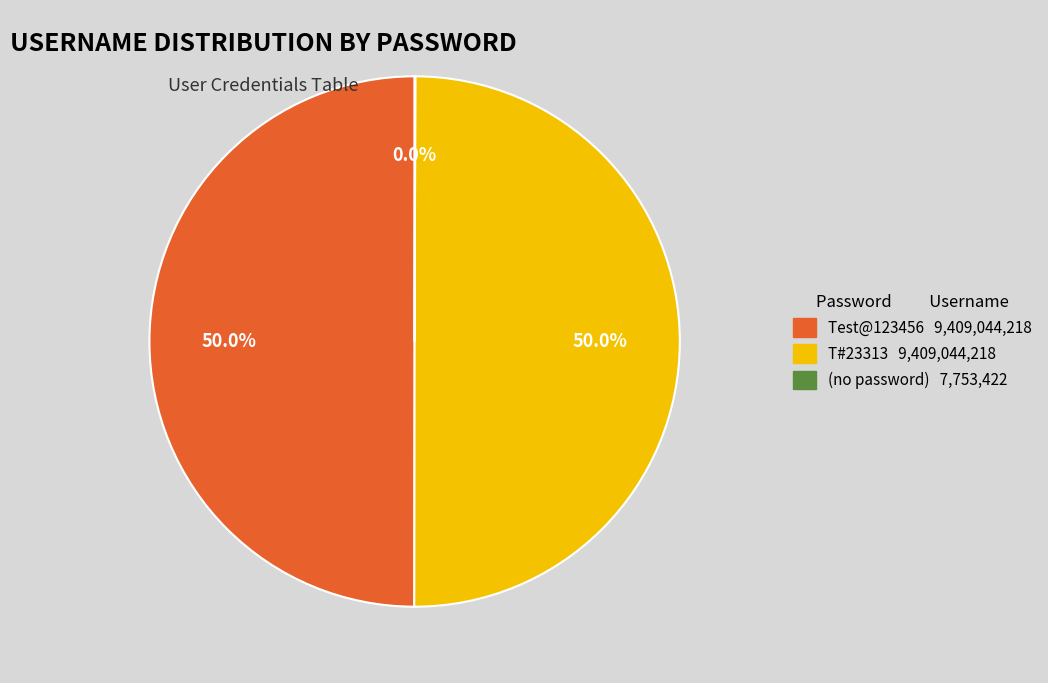

How many slices are in this pie chart?

3